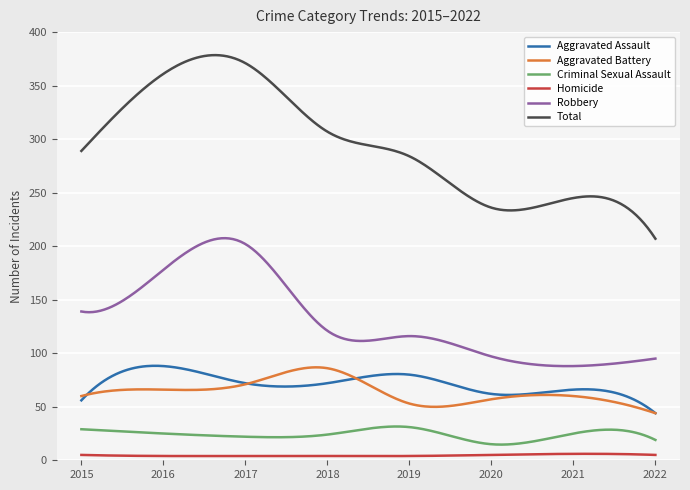

True or false: Aggravated Battery and Robbery cross at least once.

False